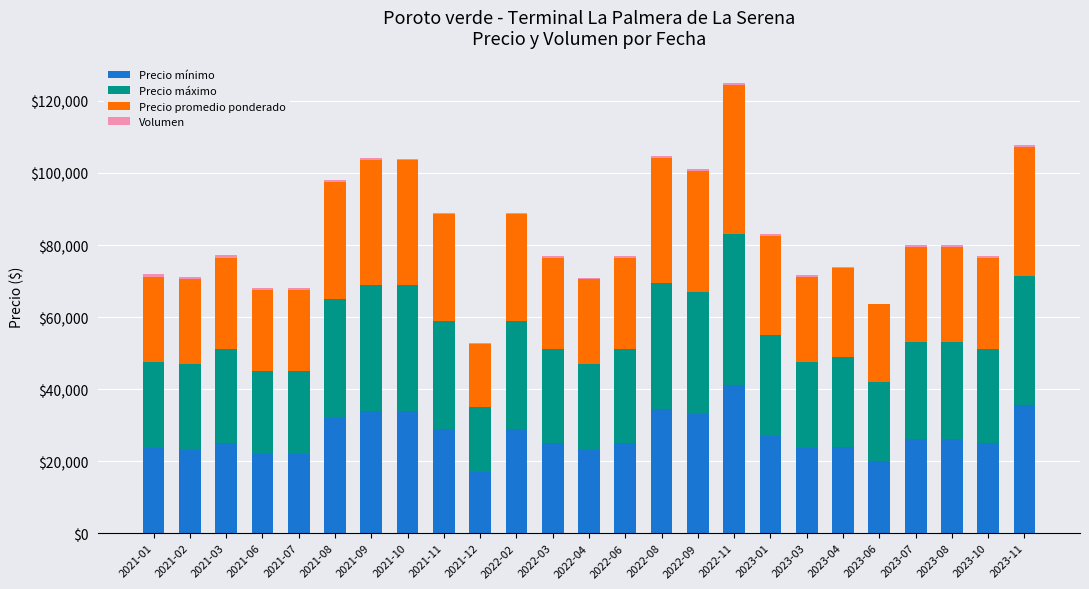

How many series are shown in this chart?

4